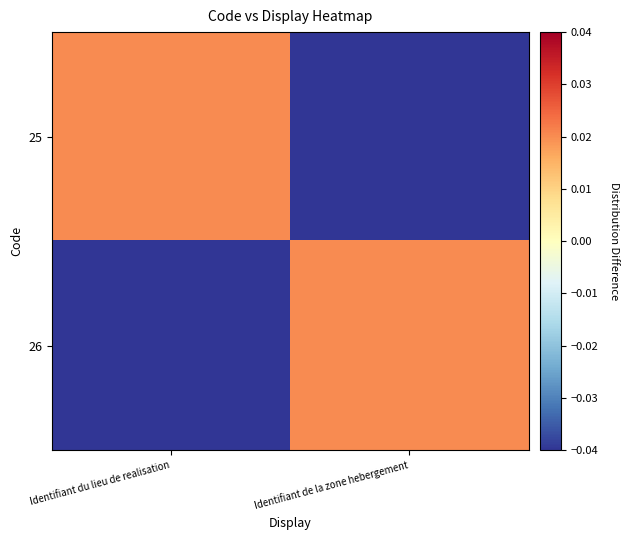

What is the spread (max minus min) of values at Identifiant de la zone hebergement?

0.1